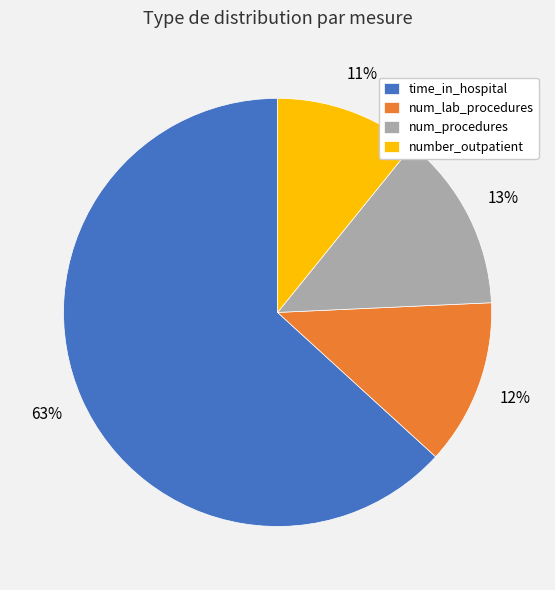

What is the largest slice in the pie chart?

time_in_hospital